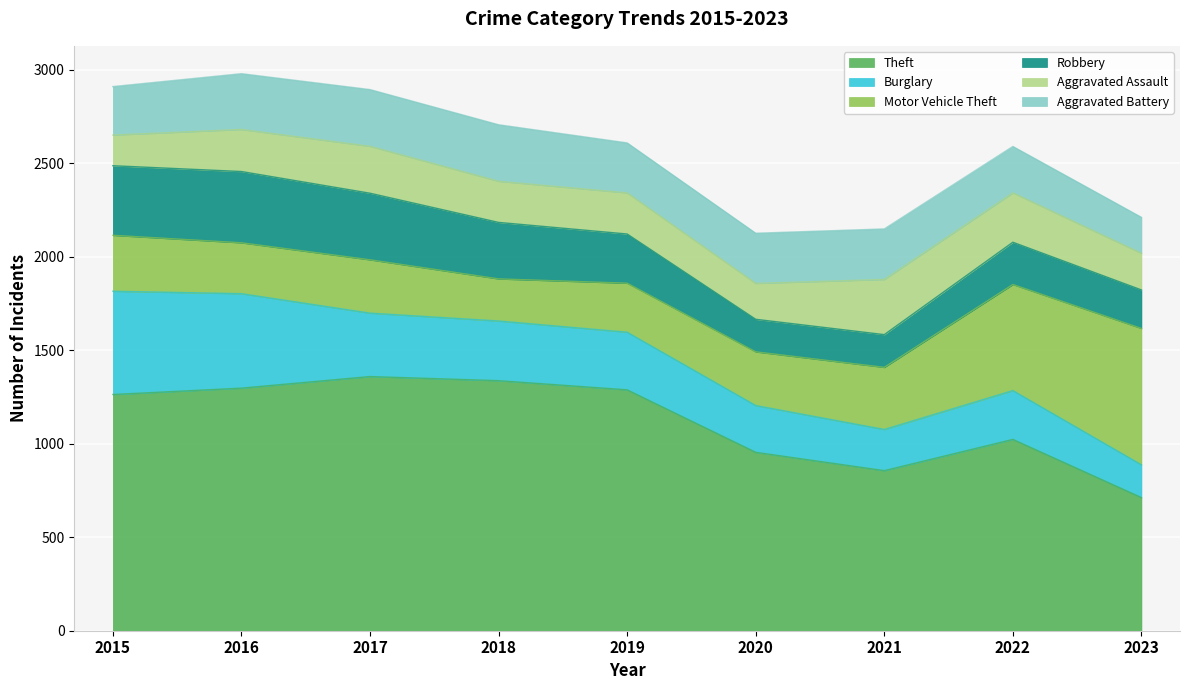

The Theft series shows 1023 at 2022. True or false?

True